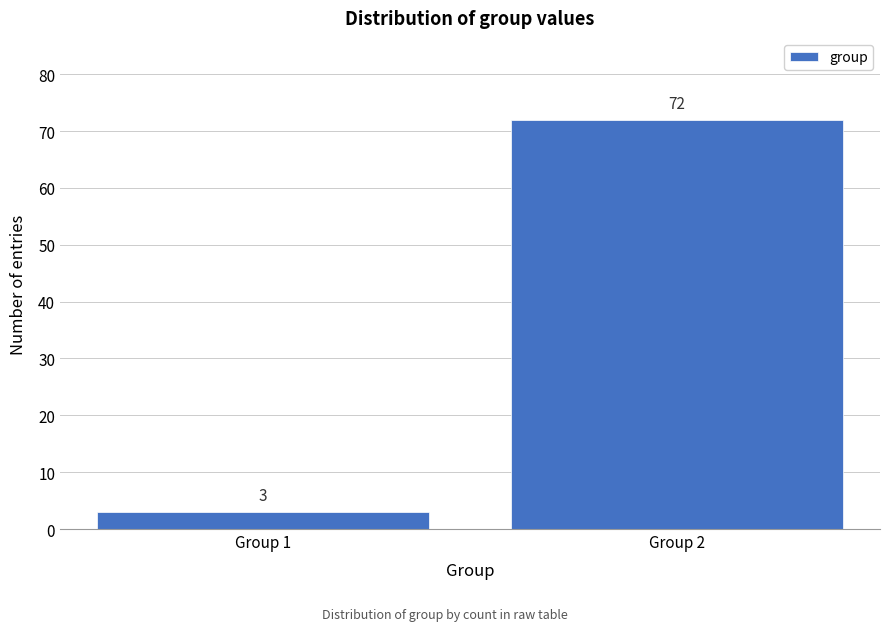

Reading right to left, list all the values displayed in this chart.

Group 2=72	Group 1=3